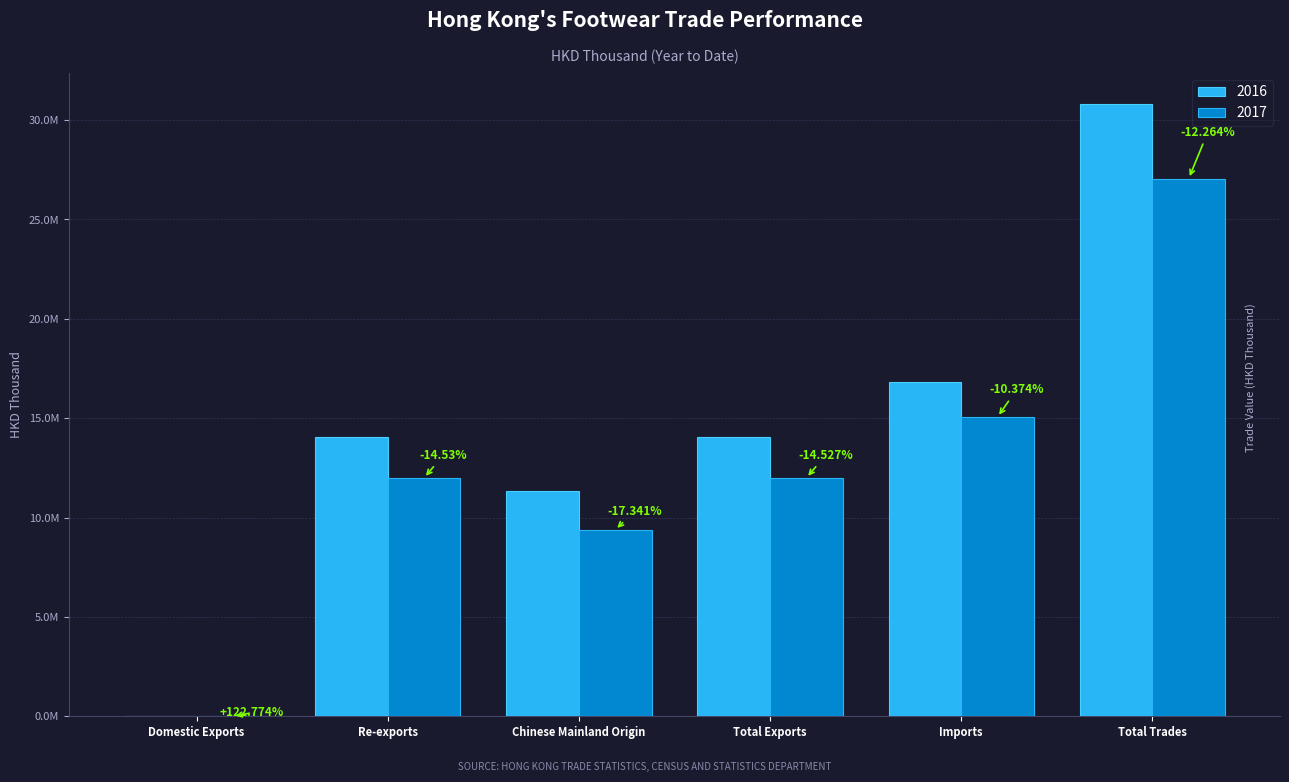

Rank the series by their average value, from lowest to highest.

2017, 2016